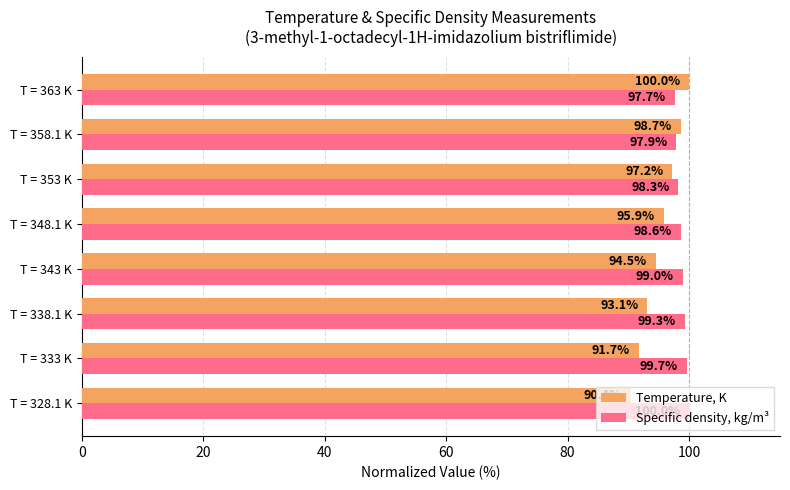

What is the difference between the second highest and minimum values in the Specific density, kg/m³ series?

2.0